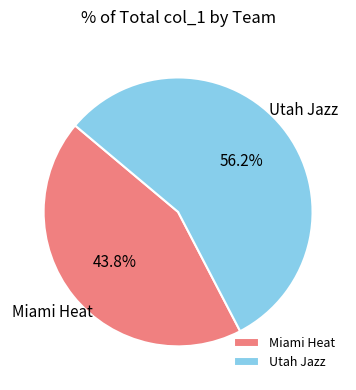

Does Miami Heat represent more than half of the total?

No